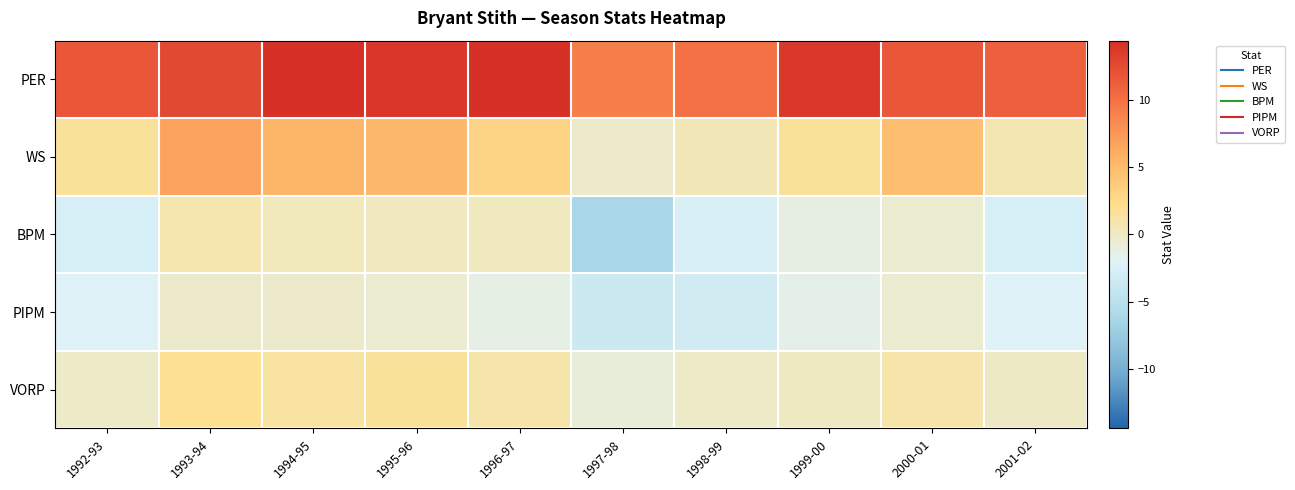

List the series in order of their peak value, lowest first.

PIPM, BPM, VORP, WS, PER